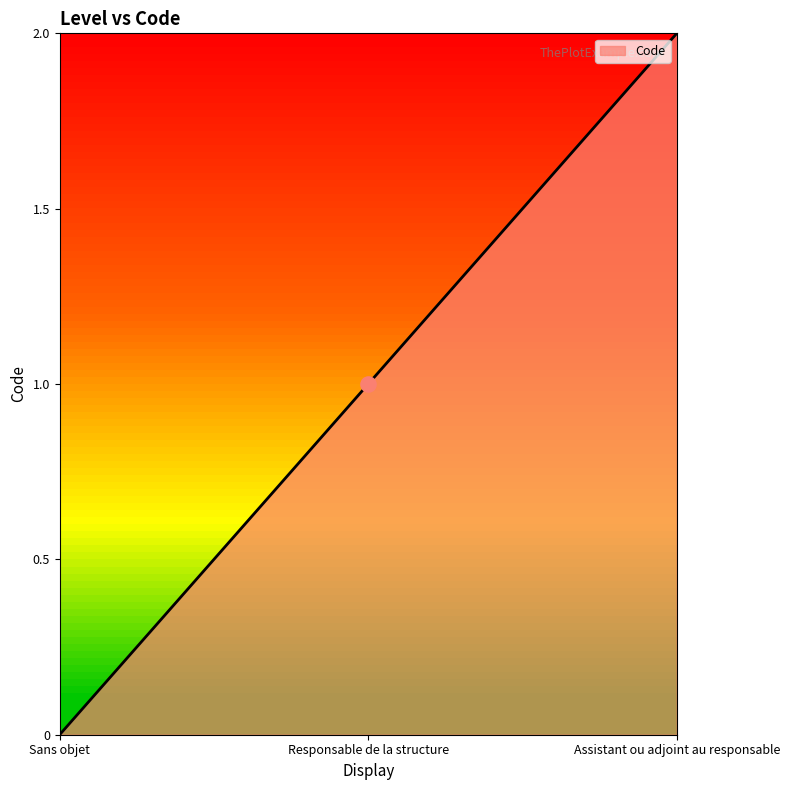

Which has a higher value, Sans objet or Assistant ou adjoint au responsable?

Assistant ou adjoint au responsable